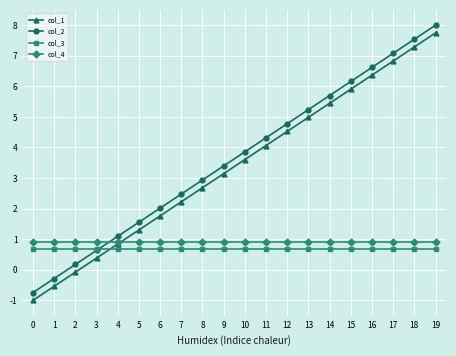

At which category does the chart reach its peak across all series?

19